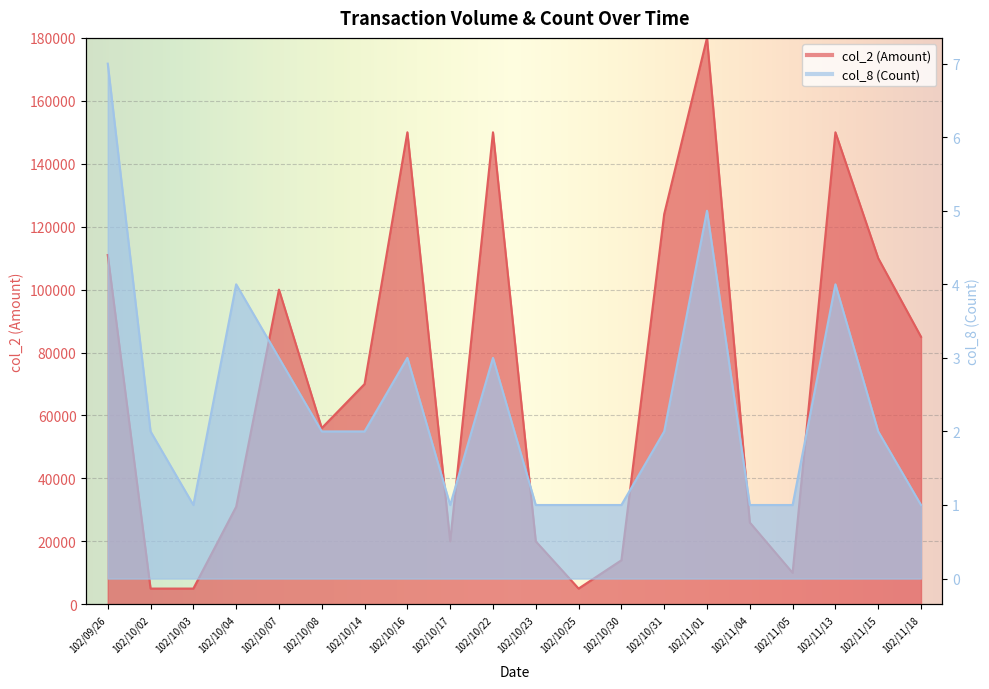

Which category has the lowest value in the col_8 (Count) series?

102/10/03